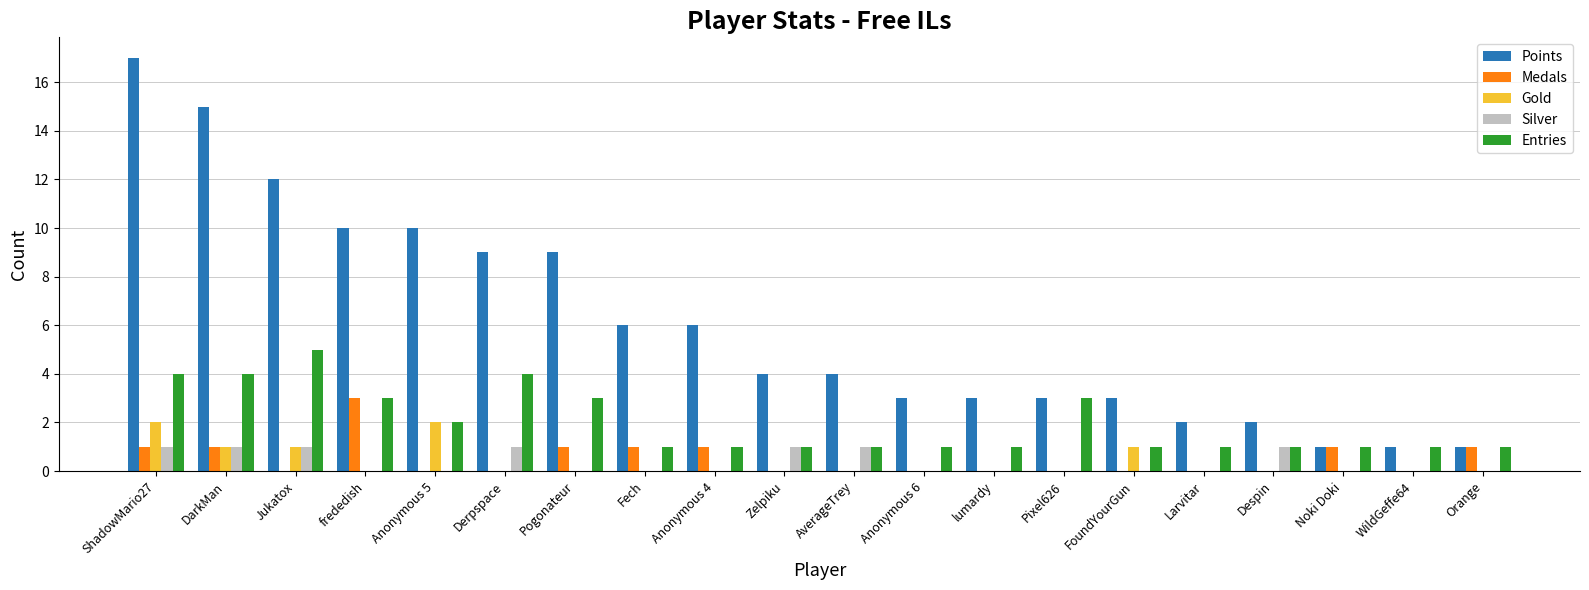

What is the spread (max minus min) of values at frededish?

10